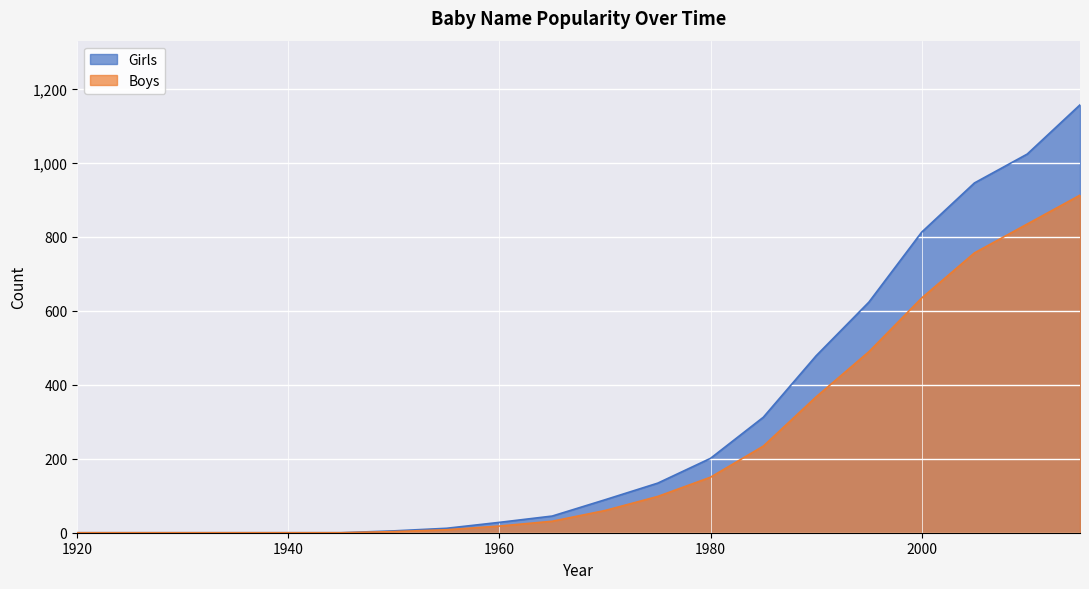

The Girls series shows 10 at 1960. True or false?

False